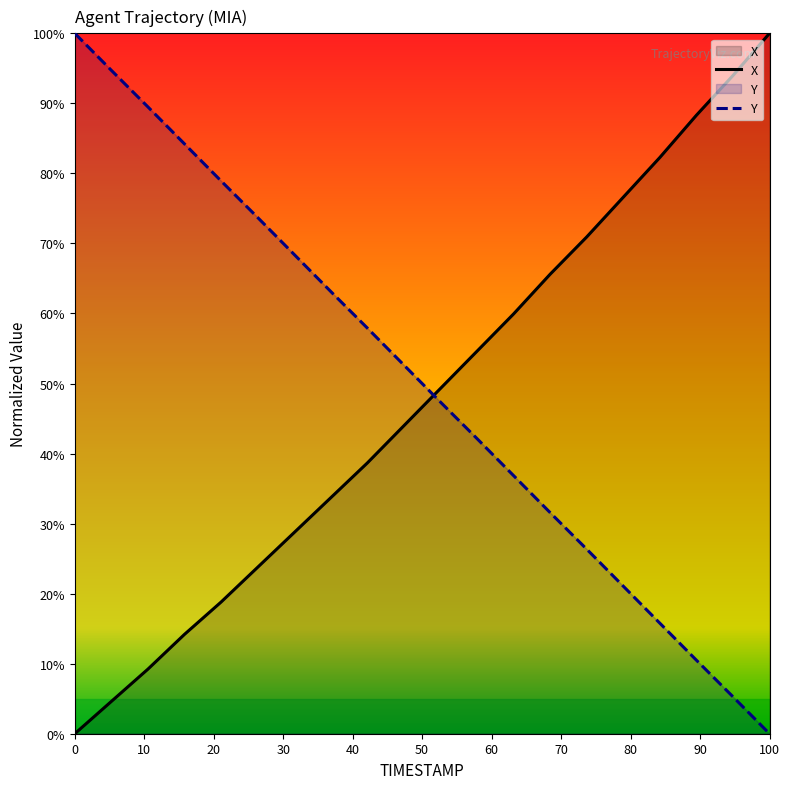

What is the value of the Y point at the 6th from the left?

73.7